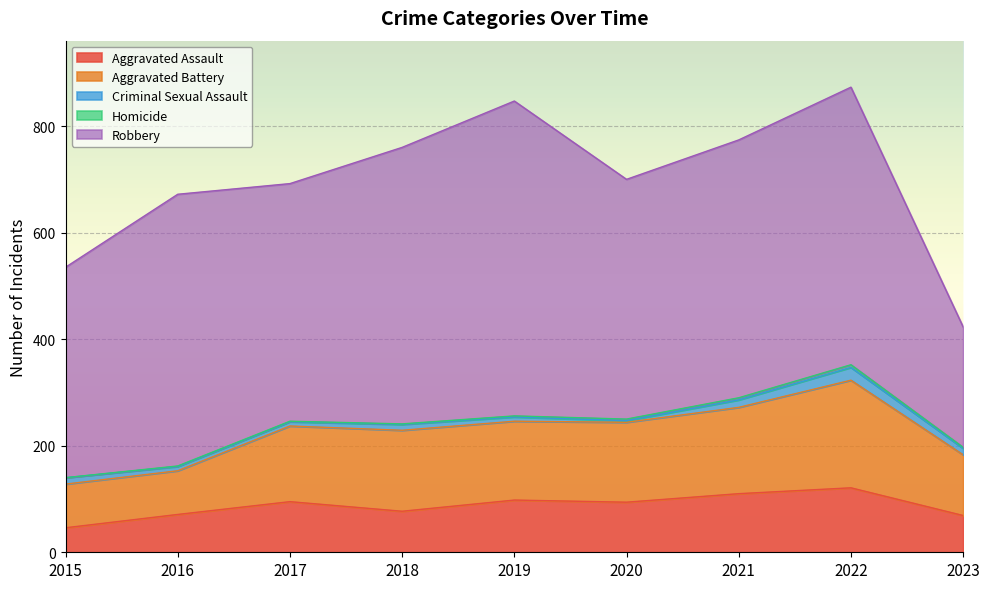

Is it true that Aggravated Assault equals 95 at 2017?

True